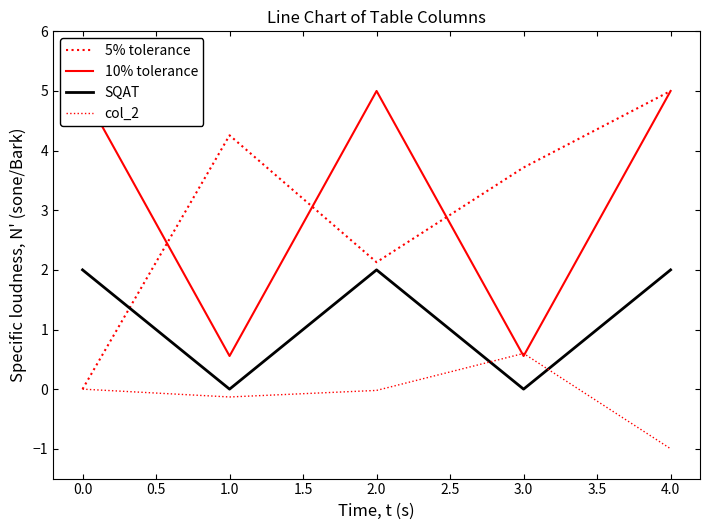

Reading left to right, what are all the values shown in this chart?

5% tolerance: 0.0	4.3	2.1	3.7	5.0
10% tolerance: 5.0	0.6	5.0	0.6	5.0
SQAT: 2.0	0.0	2.0	0.0	2.0
col_2: 0.0	-0.1	-0.0	0.6	-1.0